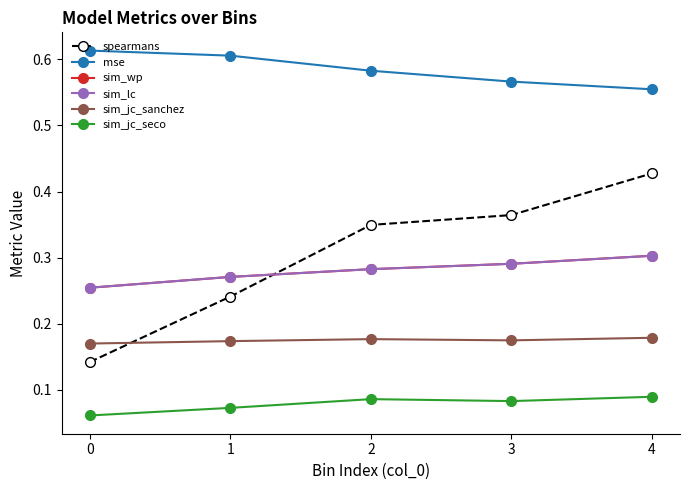

True or false: sim_jc_sanchez and mse intersect in this chart.

False